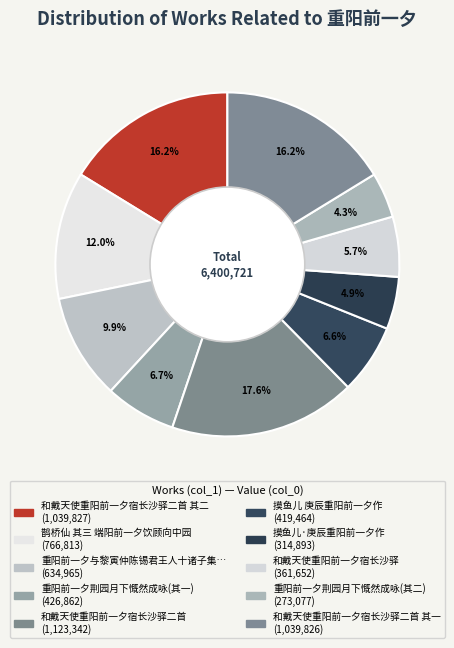

How many slices are in this pie chart?

10